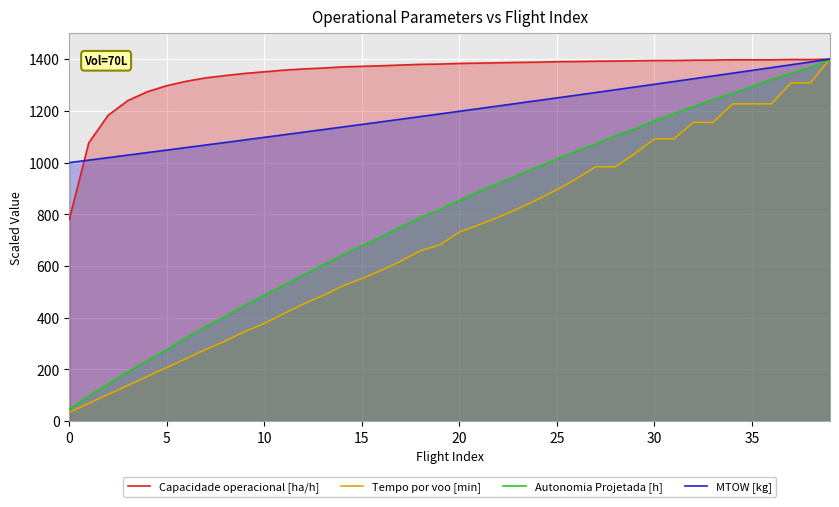

Reading right to left, extract all data points from this chart.

Capacidade operacional [ha/h]: 1400.0	1398.2	1398.6	1397.2	1397.3	1397.4	1396.3	1395.8	1394.8	1394.6	1393.5	1392.5	1391.9	1390.9	1390.0	1388.1	1387.2	1385.9	1384.4	1383.3	1380.7	1379.7	1377.1	1374.2	1372.1	1369.8	1365.3	1361.9	1357.3	1350.9	1344.6	1336.4	1327.5	1314.3	1297.2	1273.9	1239.5	1183.4	1076.4	780.3
Tempo por voo [min]: 1400.5	1308.3	1308.0	1226.9	1226.9	1226.7	1155.1	1155.5	1091.6	1091.8	1034.8	983.4	983.8	937.3	894.9	856.9	821.4	788.9	759.1	731.3	681.7	659.2	618.7	583.1	551.1	522.6	485.4	452.9	416.0	377.8	346.3	310.1	277.2	242.3	207.3	172.9	137.9	103.4	68.9	34.2
Autonomia Projetada [h]: 1396.2	1368.9	1345.5	1322.1	1294.8	1267.5	1244.1	1216.8	1189.5	1162.2	1131.0	1103.7	1072.5	1045.2	1014.0	982.8	951.6	920.4	889.2	854.1	819.0	787.8	752.7	713.7	678.6	643.5	604.5	565.5	526.5	487.5	448.5	405.6	366.6	323.7	276.9	234.0	191.1	144.3	97.5	46.8
MTOW [kg]: 1400.0	1389.0	1378.1	1367.2	1356.3	1345.5	1334.8	1324.0	1313.3	1302.7	1292.1	1281.5	1271.0	1260.5	1250.0	1239.6	1229.2	1218.9	1208.5	1198.3	1188.0	1177.8	1167.6	1157.5	1147.4	1137.3	1127.3	1117.3	1107.3	1097.4	1087.5	1077.6	1067.8	1058.0	1048.2	1038.5	1028.7	1019.0	1009.3	999.8